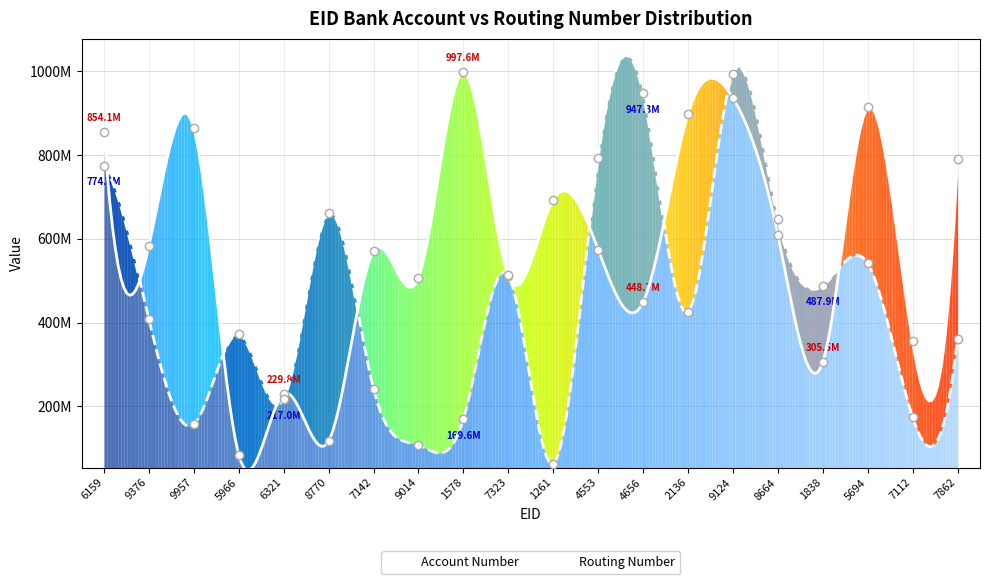

Reading right to left, what are all the values shown in this chart?

Account Number: 7862=790937440	7112=355069350	5694=913818435	1838=305545745	8664=609844411	9124=936614991	2136=897866344	4656=448700579	4553=574615376	1261=693527609	7323=510778600	1578=997613190	9014=507239833	7142=570201461	8770=117281149	6321=229766590	5966=84857208	9957=863949678	9376=583246764	6159=854059995
Routing Number: 7862=361971444	7112=174476883	5694=541394238	1838=487853601	8664=647233283	9124=994327553	2136=426269674	4656=947303322	4553=793158610	1261=63525343	7323=512656440	1578=169587940	9014=107959268	7142=242313086	8770=661078179	6321=216968866	5966=371904990	9957=157277541	9376=407693523	6159=774881231